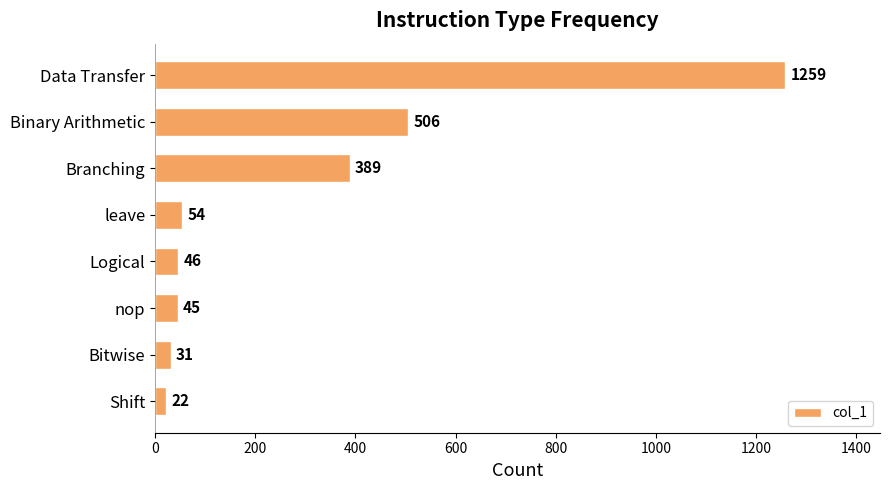

Reading top to bottom, extract all data points from this chart.

1259	506	389	54	46	45	31	22